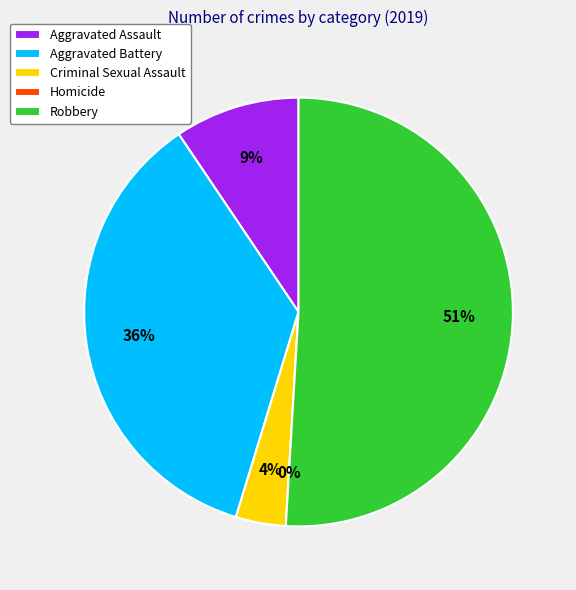

What is the change in value from Aggravated Assault to Aggravated Battery?

+14